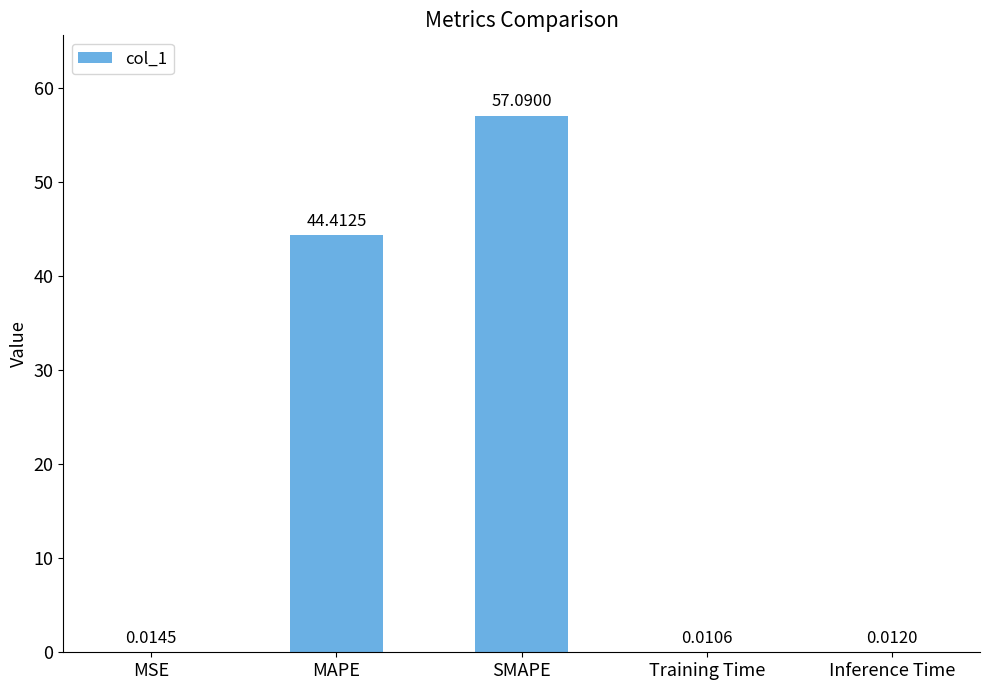

Approximately how many times larger is the value at MAPE compared to SMAPE?

0.8